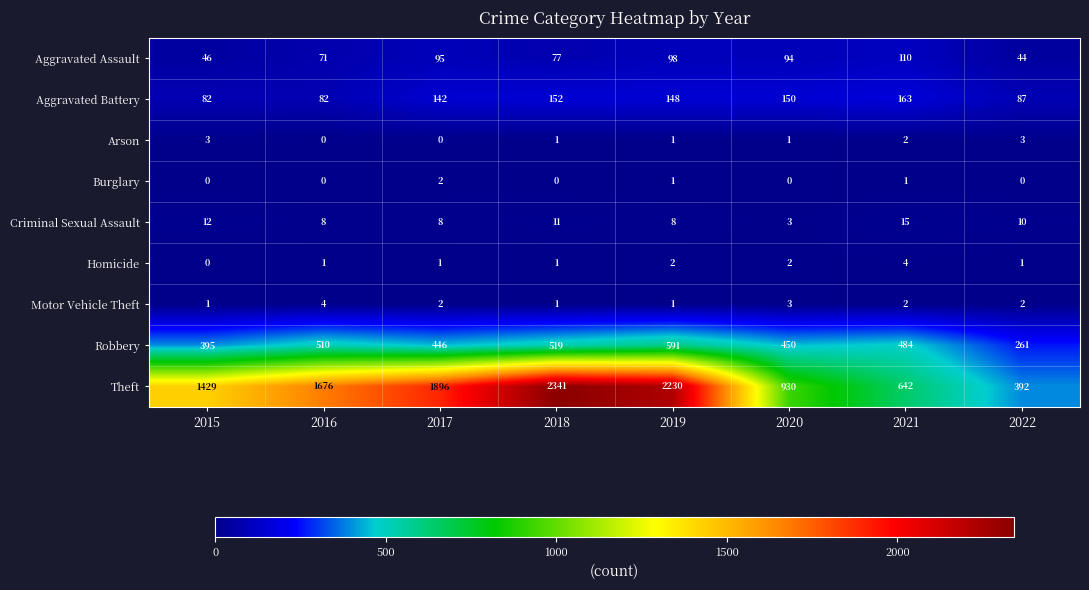

How many series are shown in this chart?

9